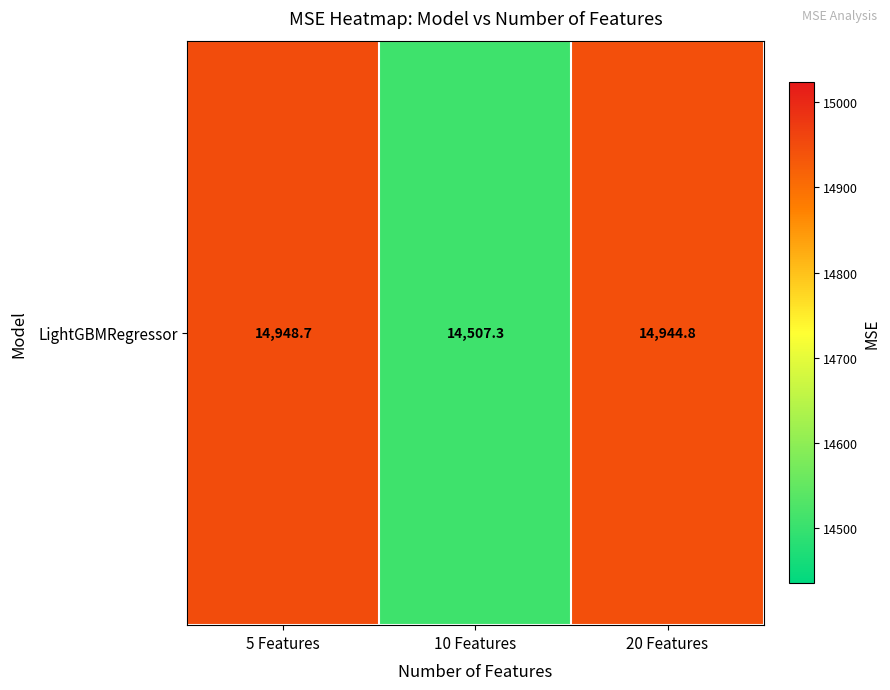

What is the sum of all values?

44400.8